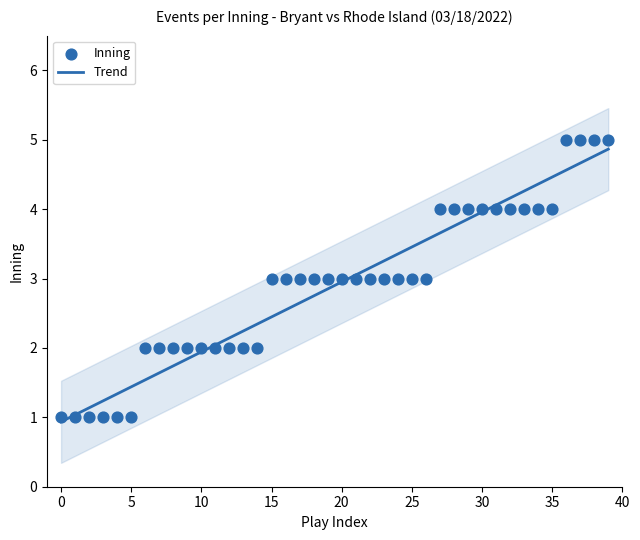

What are all the series names shown in the legend?

Trend, Inning